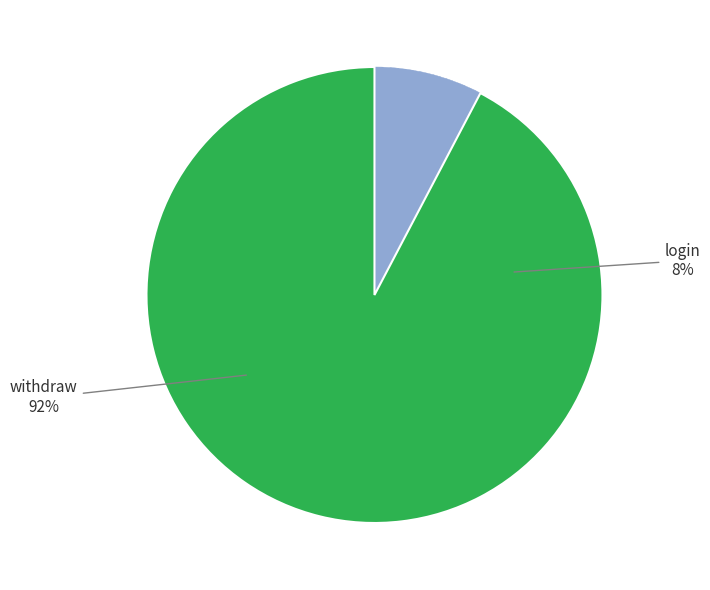

Does withdraw account for over 50% of the chart?

Yes